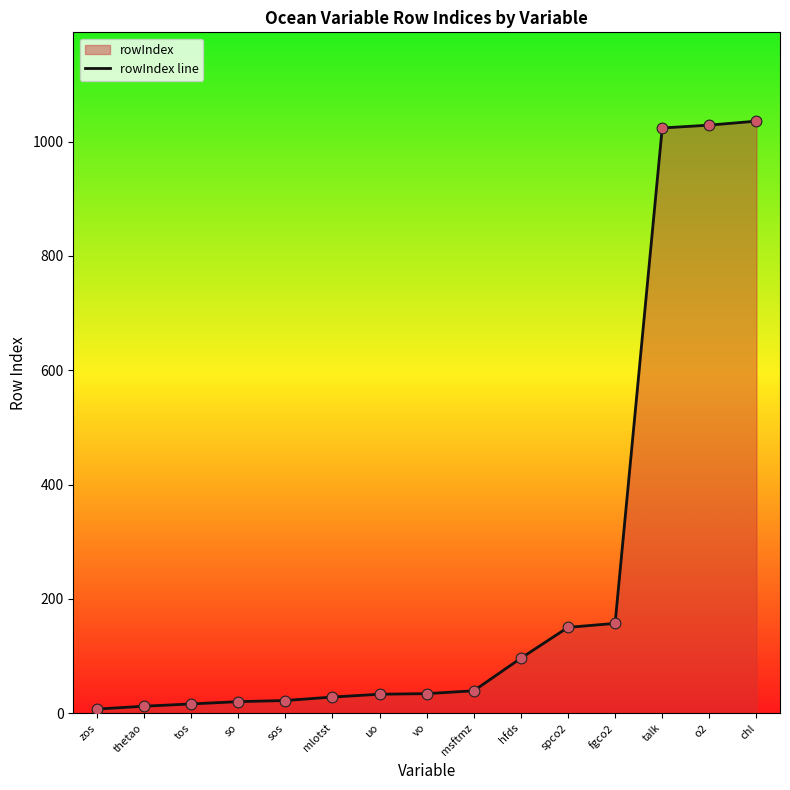

What is the ratio of the value at spco2 to the value at mlotst?

5.4